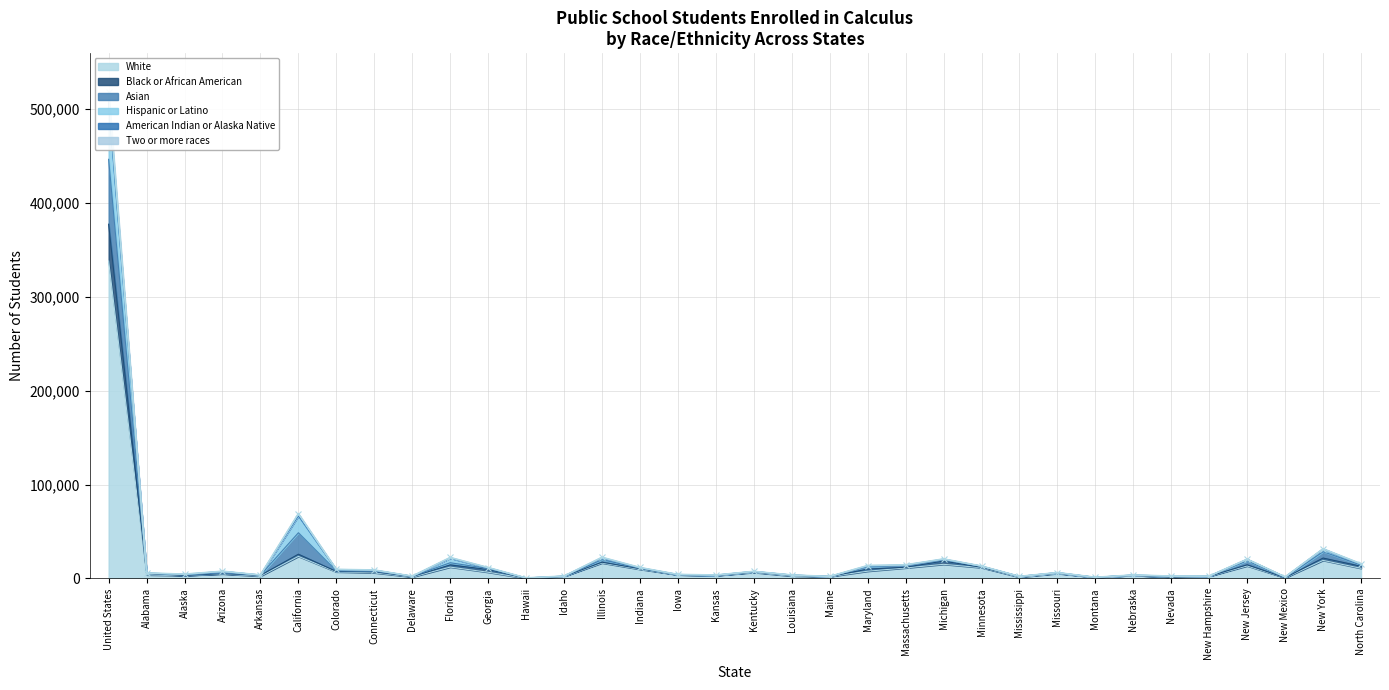

Which category has the highest value across all series?

United States